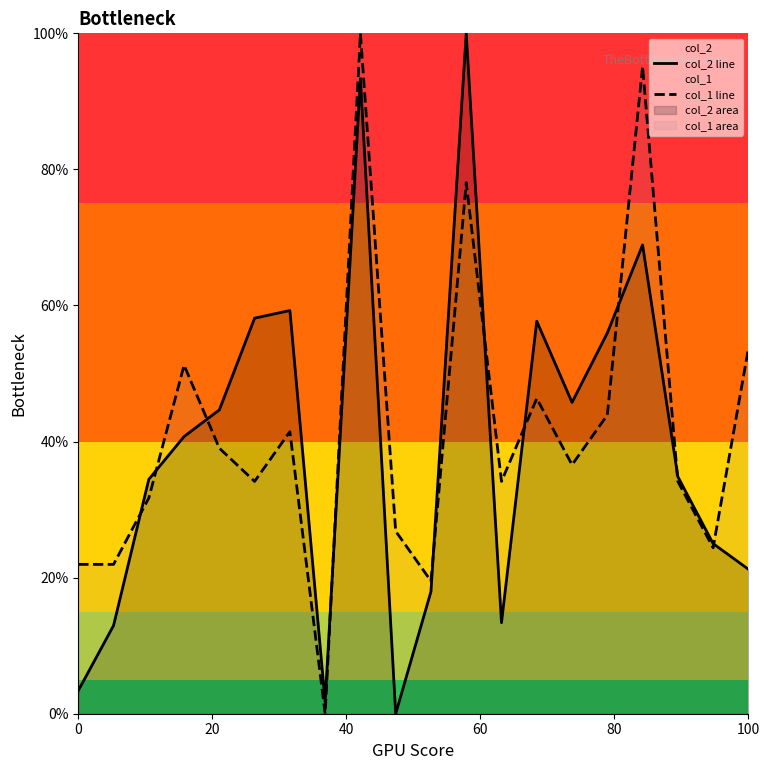

What is the spread (max minus min) of values at 7?

1.7